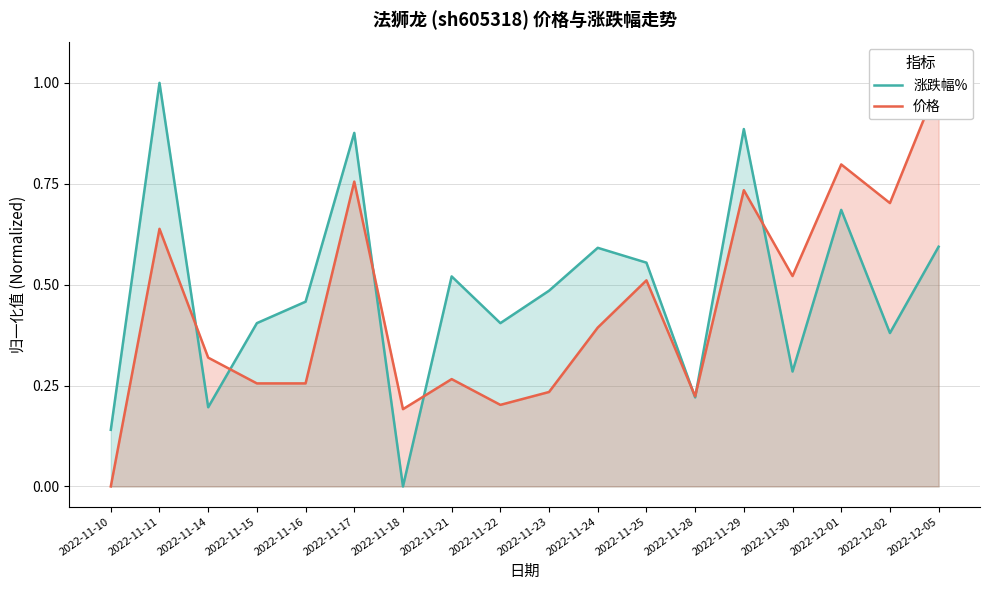

Which series changed the most between 2022-11-16 and 2022-11-18?

涨跌幅%